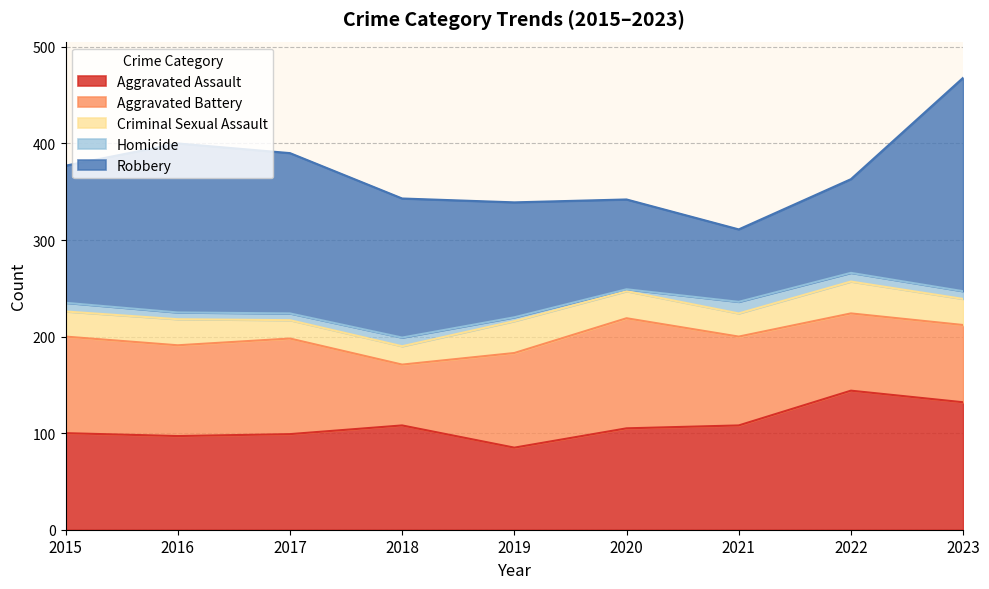

Reading left to right, list all the values displayed in this chart.

Aggravated Assault: 100	97	99	108	85	105	108	144	132
Aggravated Battery: 100	94	99	63	98	114	92	80	80
Criminal Sexual Assault: 26	27	19	19	33	28	24	33	27
Homicide: 9	7	7	9	4	2	12	9	8
Robbery: 142	175	166	144	119	93	75	97	221